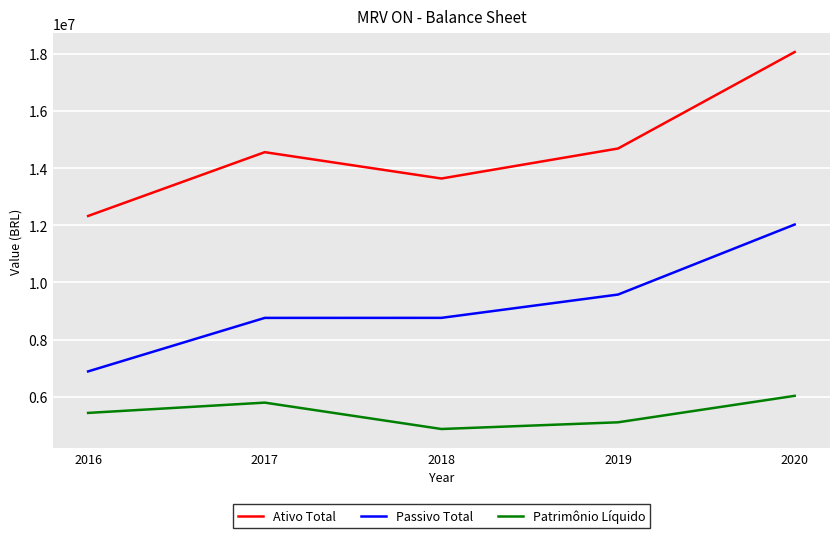

True or false: Patrimônio Líquido and Passivo Total cross at least once.

False